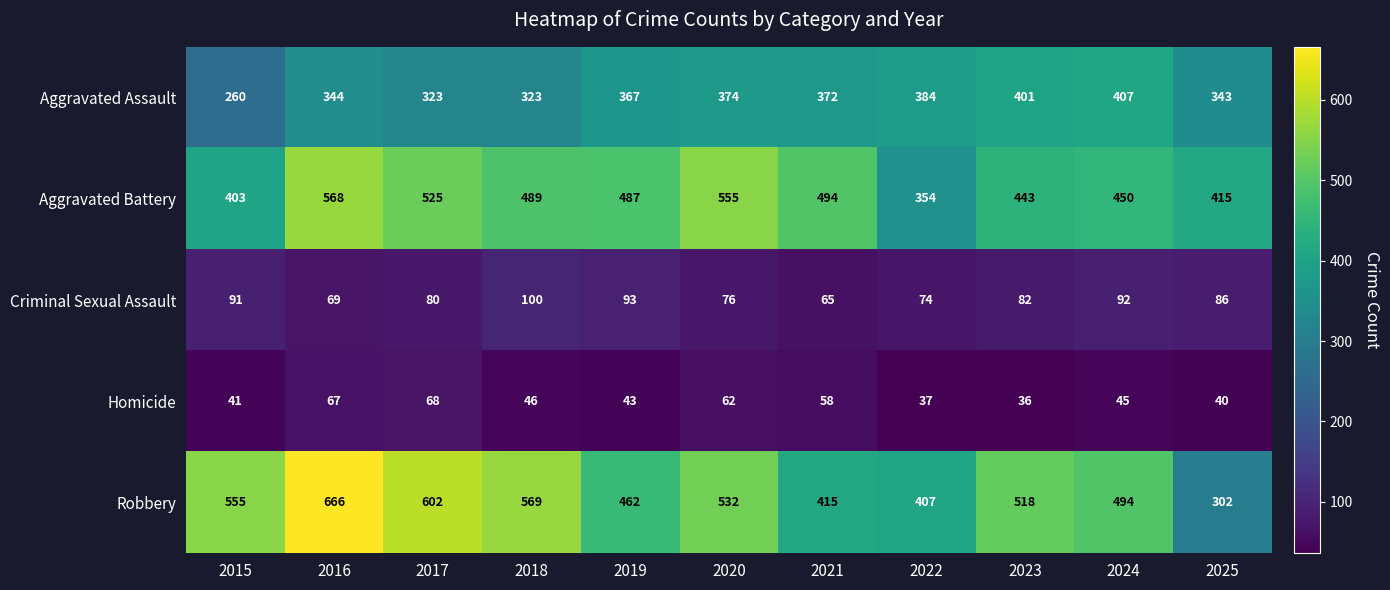

Which series changed the most between 2017 and 2024?

Robbery